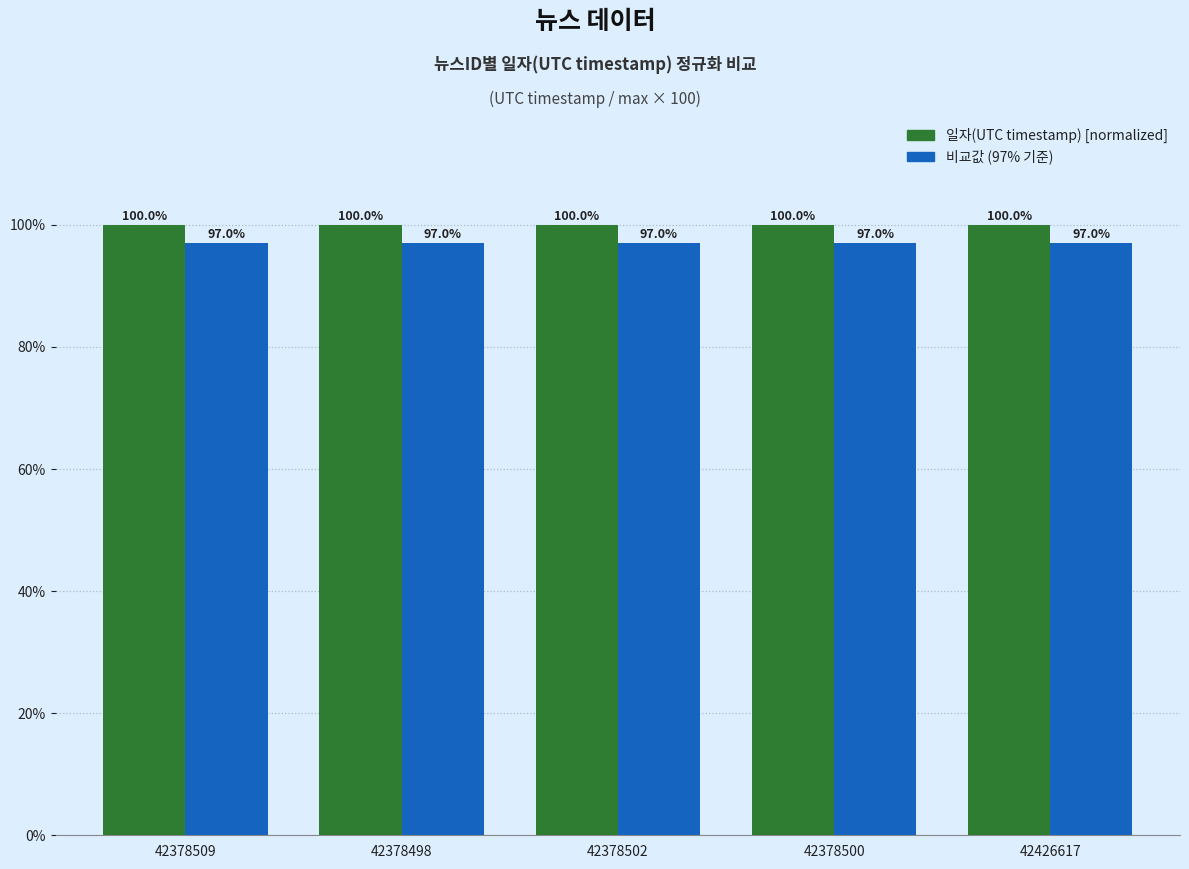

What position from the left is 42378498?

2